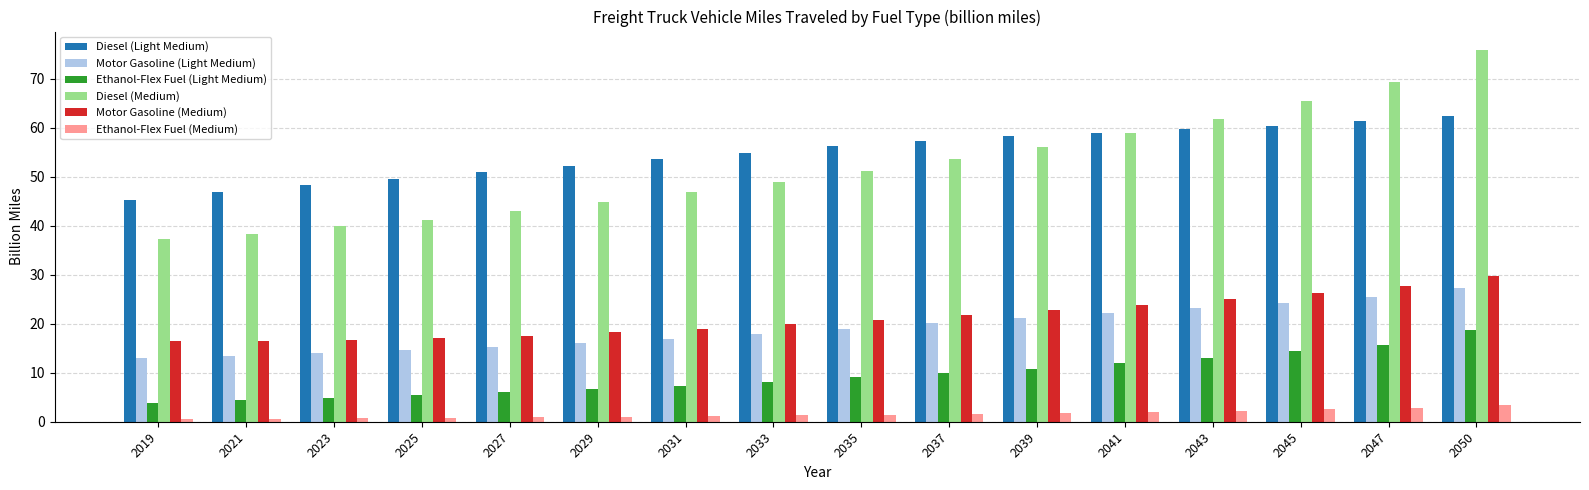

What is the lowest value of the Motor Gasoline (Medium) series?

16.4